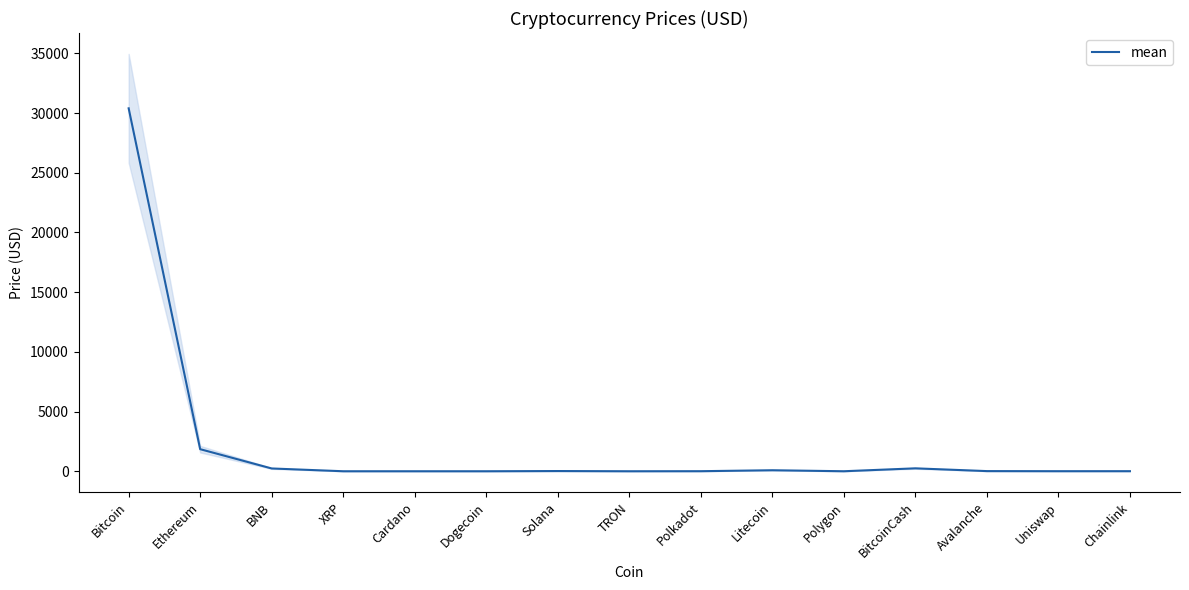

What is the average value?

2190.5